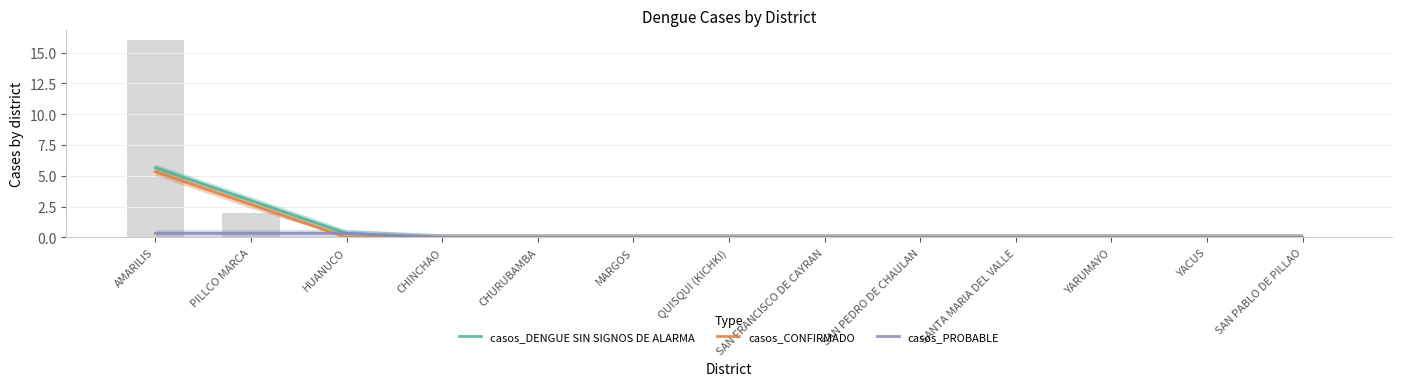

The casos_PROBABLE series shows 0.0 at CHURUBAMBA. True or false?

True